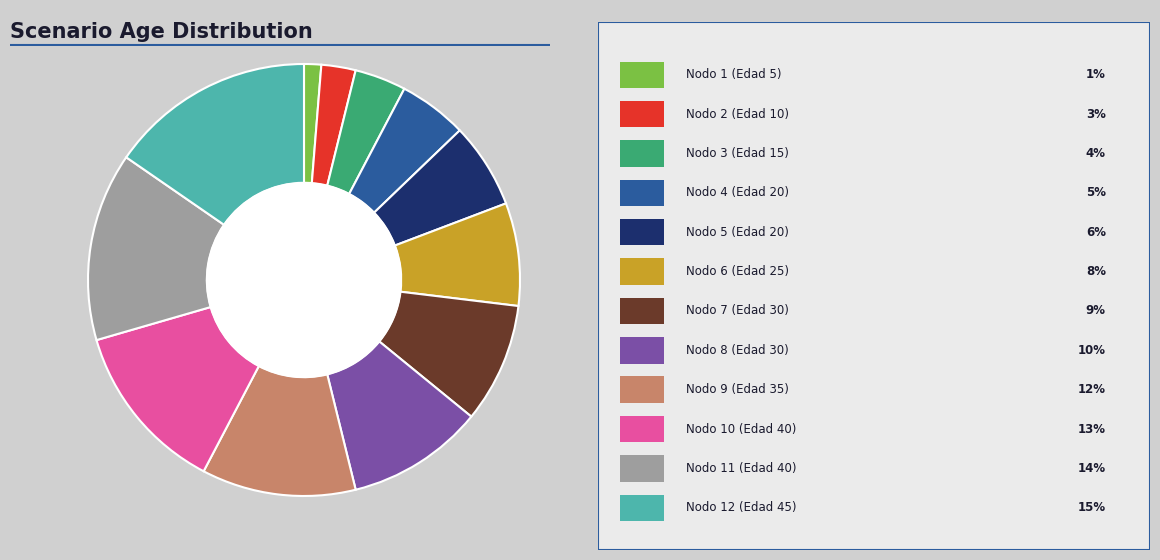

Is there a majority slice in this chart?

No